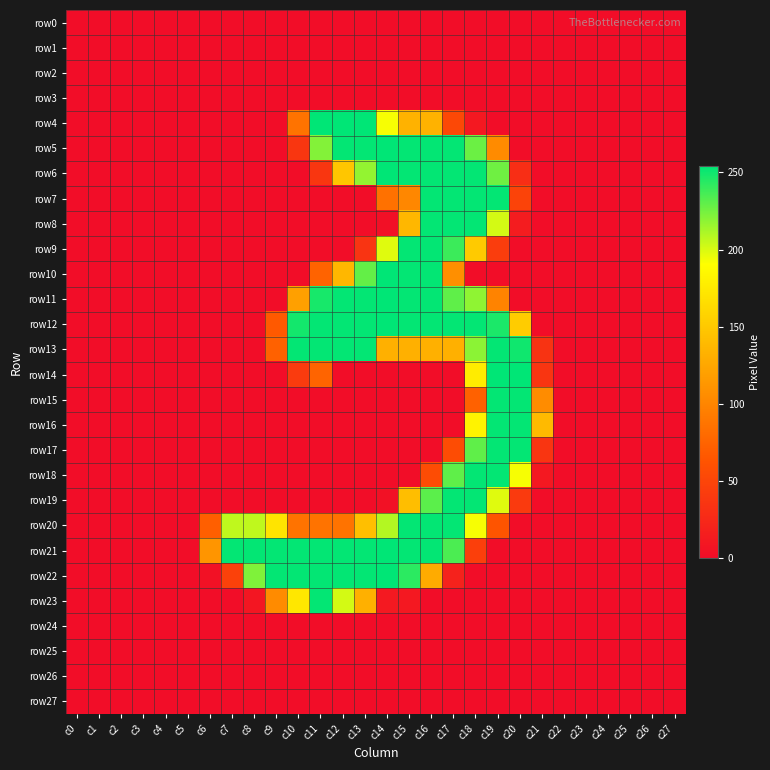

What is the total value across all series at c15?

2922